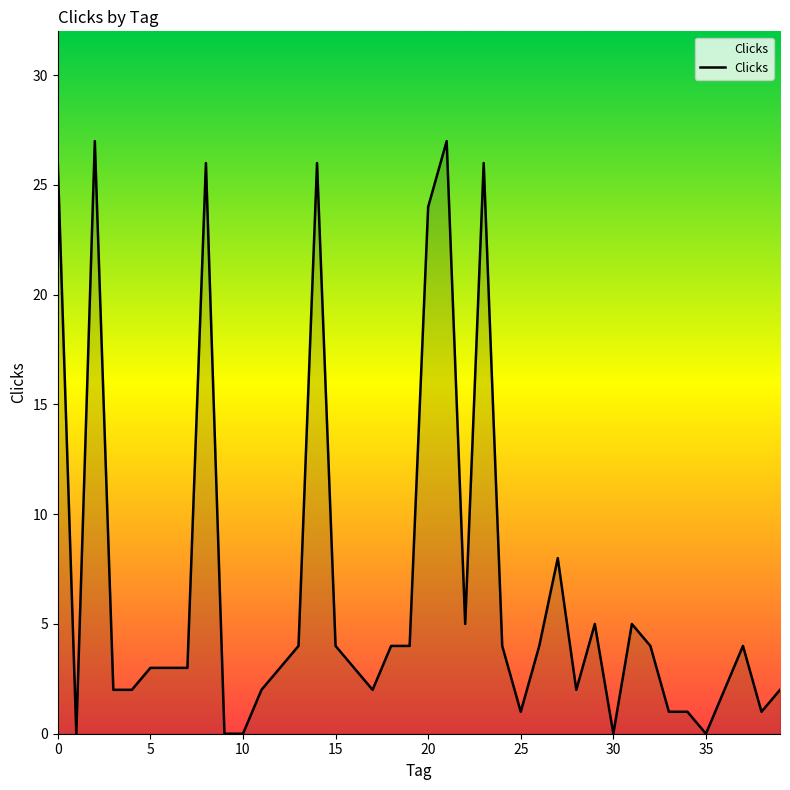

The chart shows a value of 3 at 5. True or false?

True